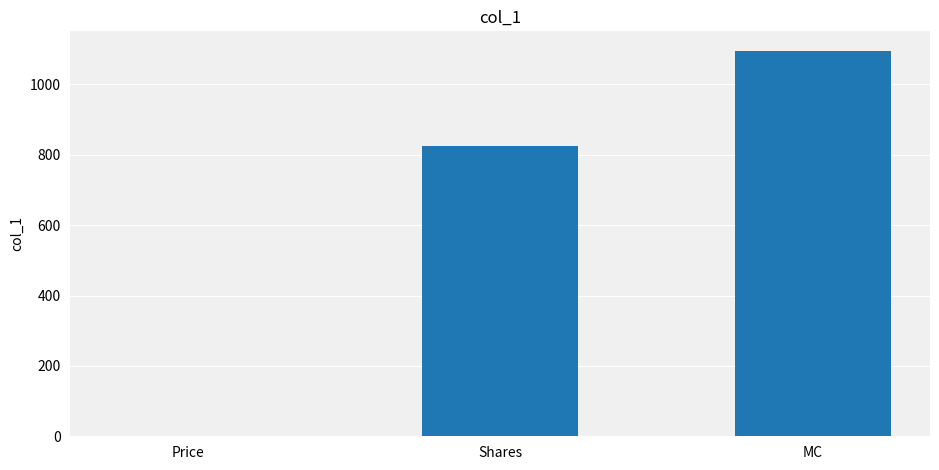

What is the maximum value shown in the chart?

1095.9